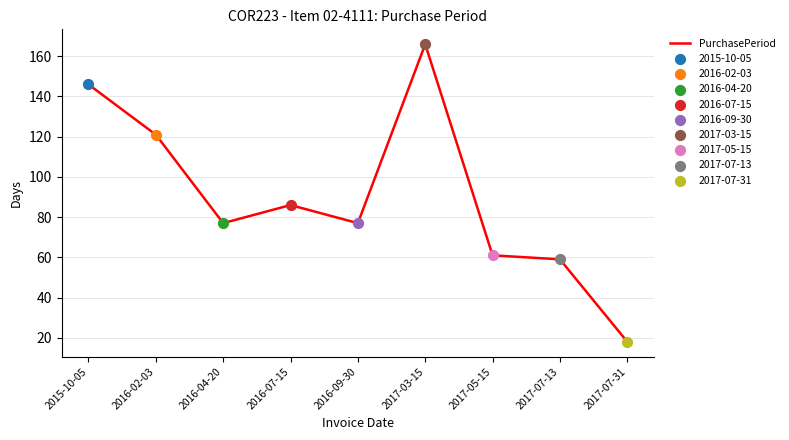

Approximately how many times larger is the value at 2017-03-15 compared to 2016-04-20?

2.2